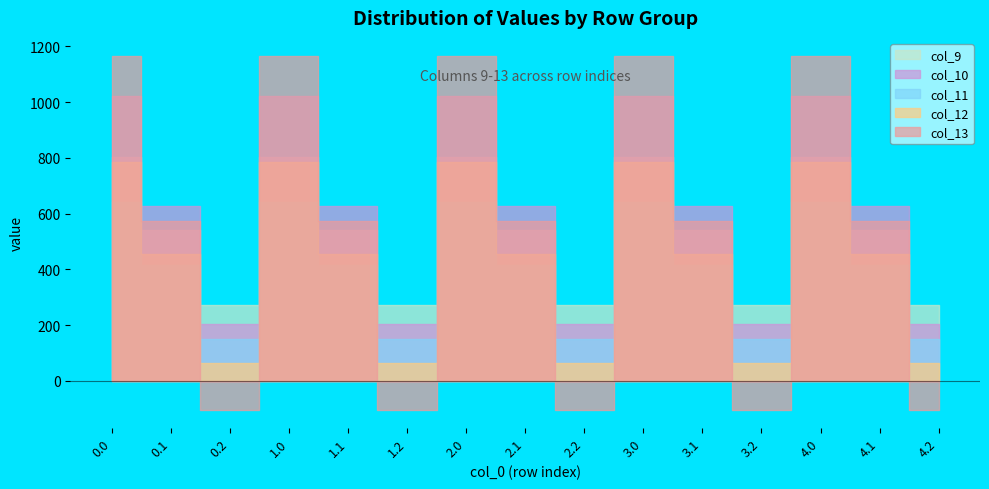

At 3.1, list the series in order from smallest to largest.

col_11, col_12, col_9, col_13, col_10